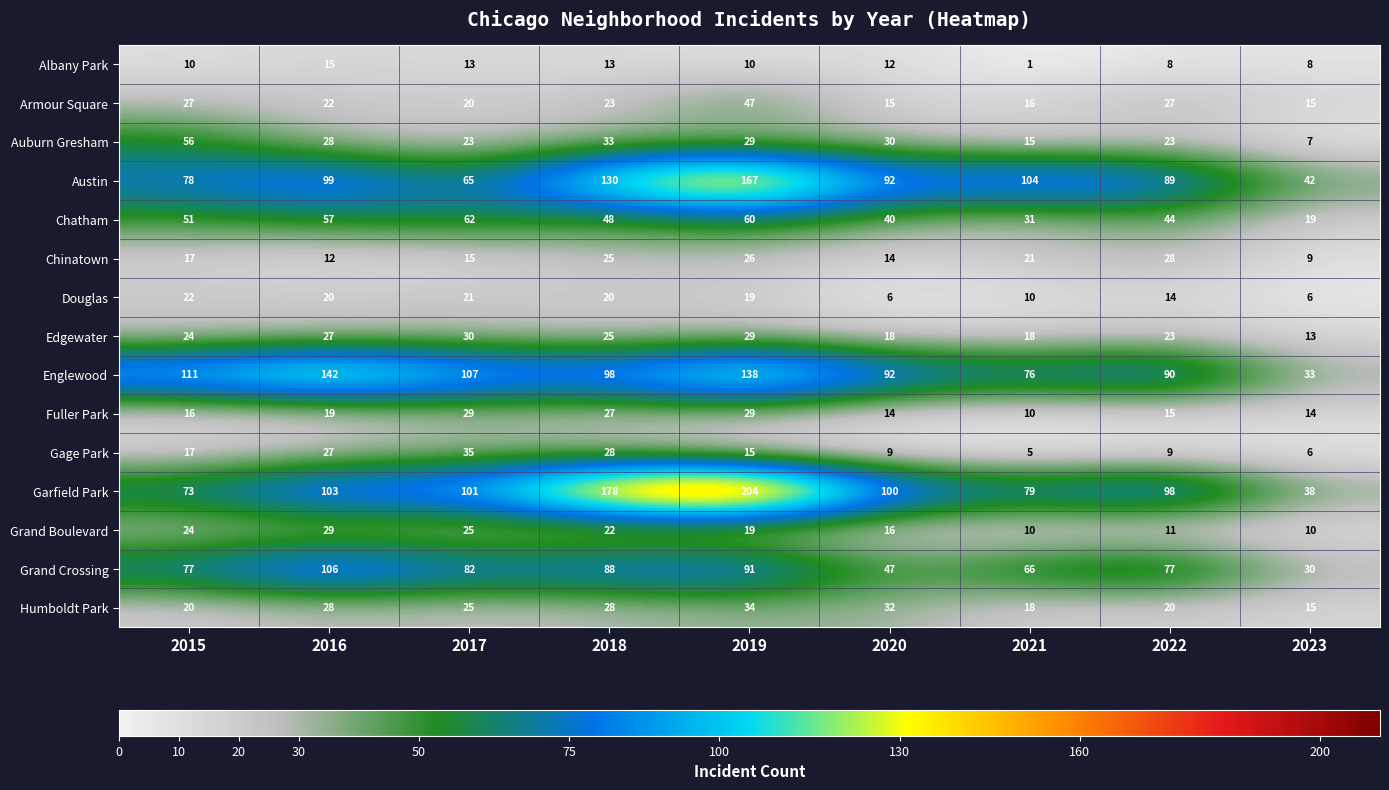

What is the average value of the Edgewater series?

23